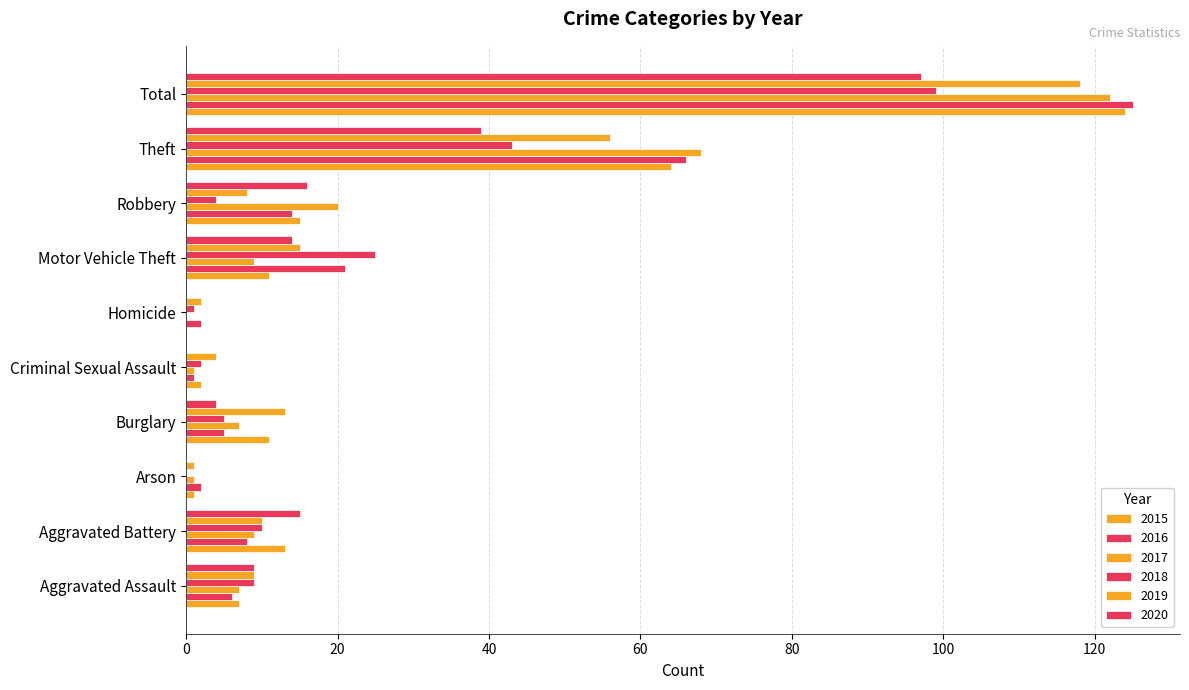

Count the number of categories in the chart.

10